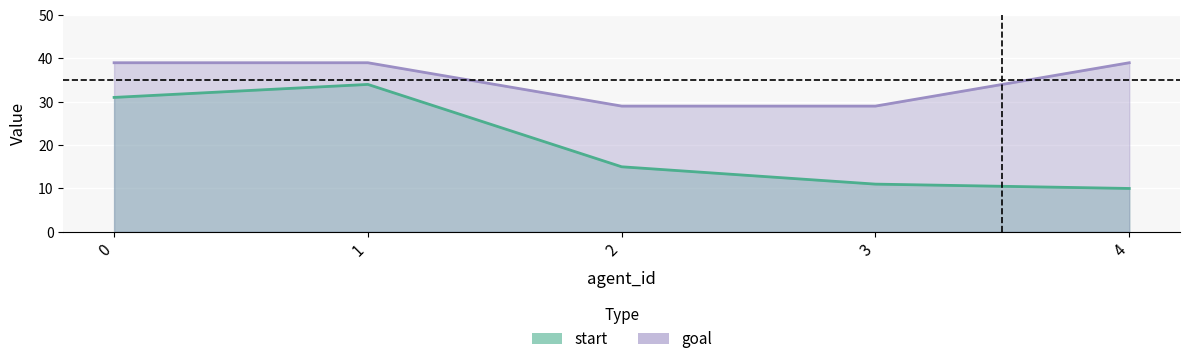

How many lines are shown in the chart?

2